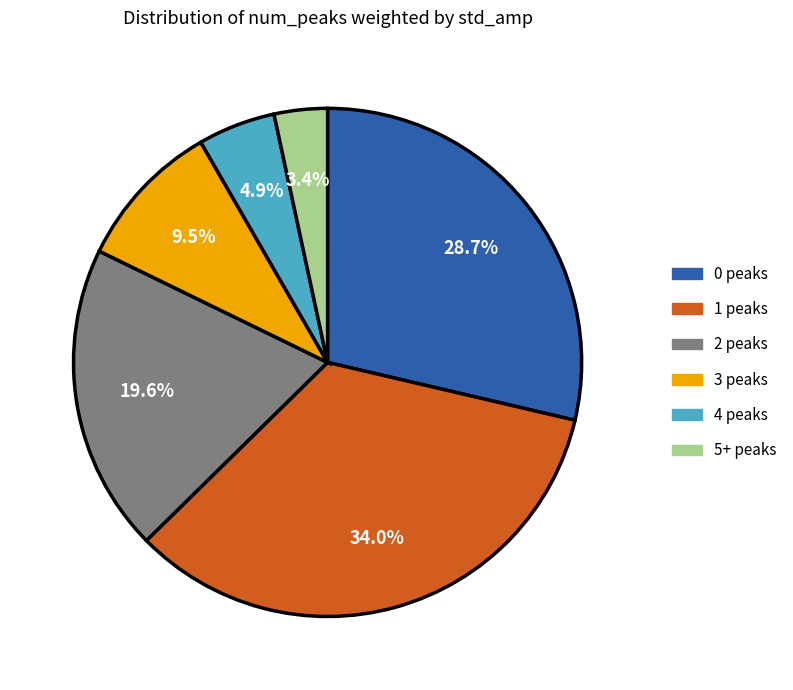

Does any single category account for the majority?

No